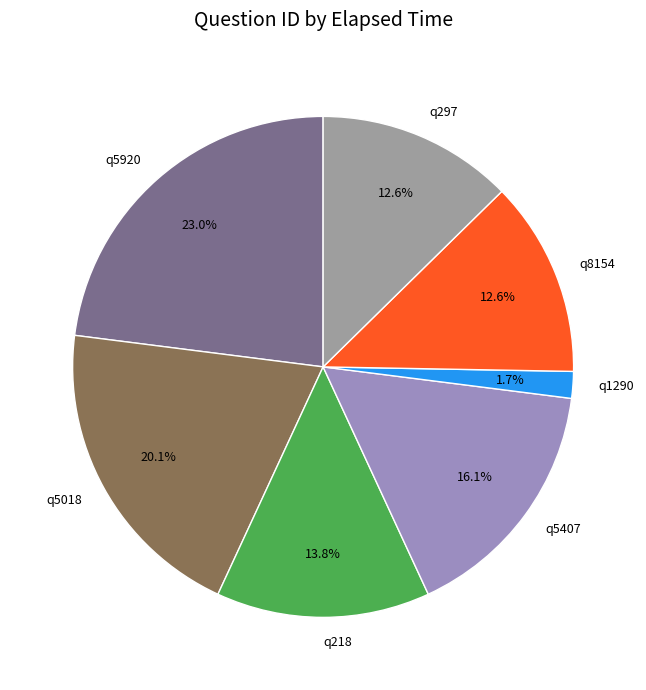

Is the sum of q218 and q5920 greater than half?

No